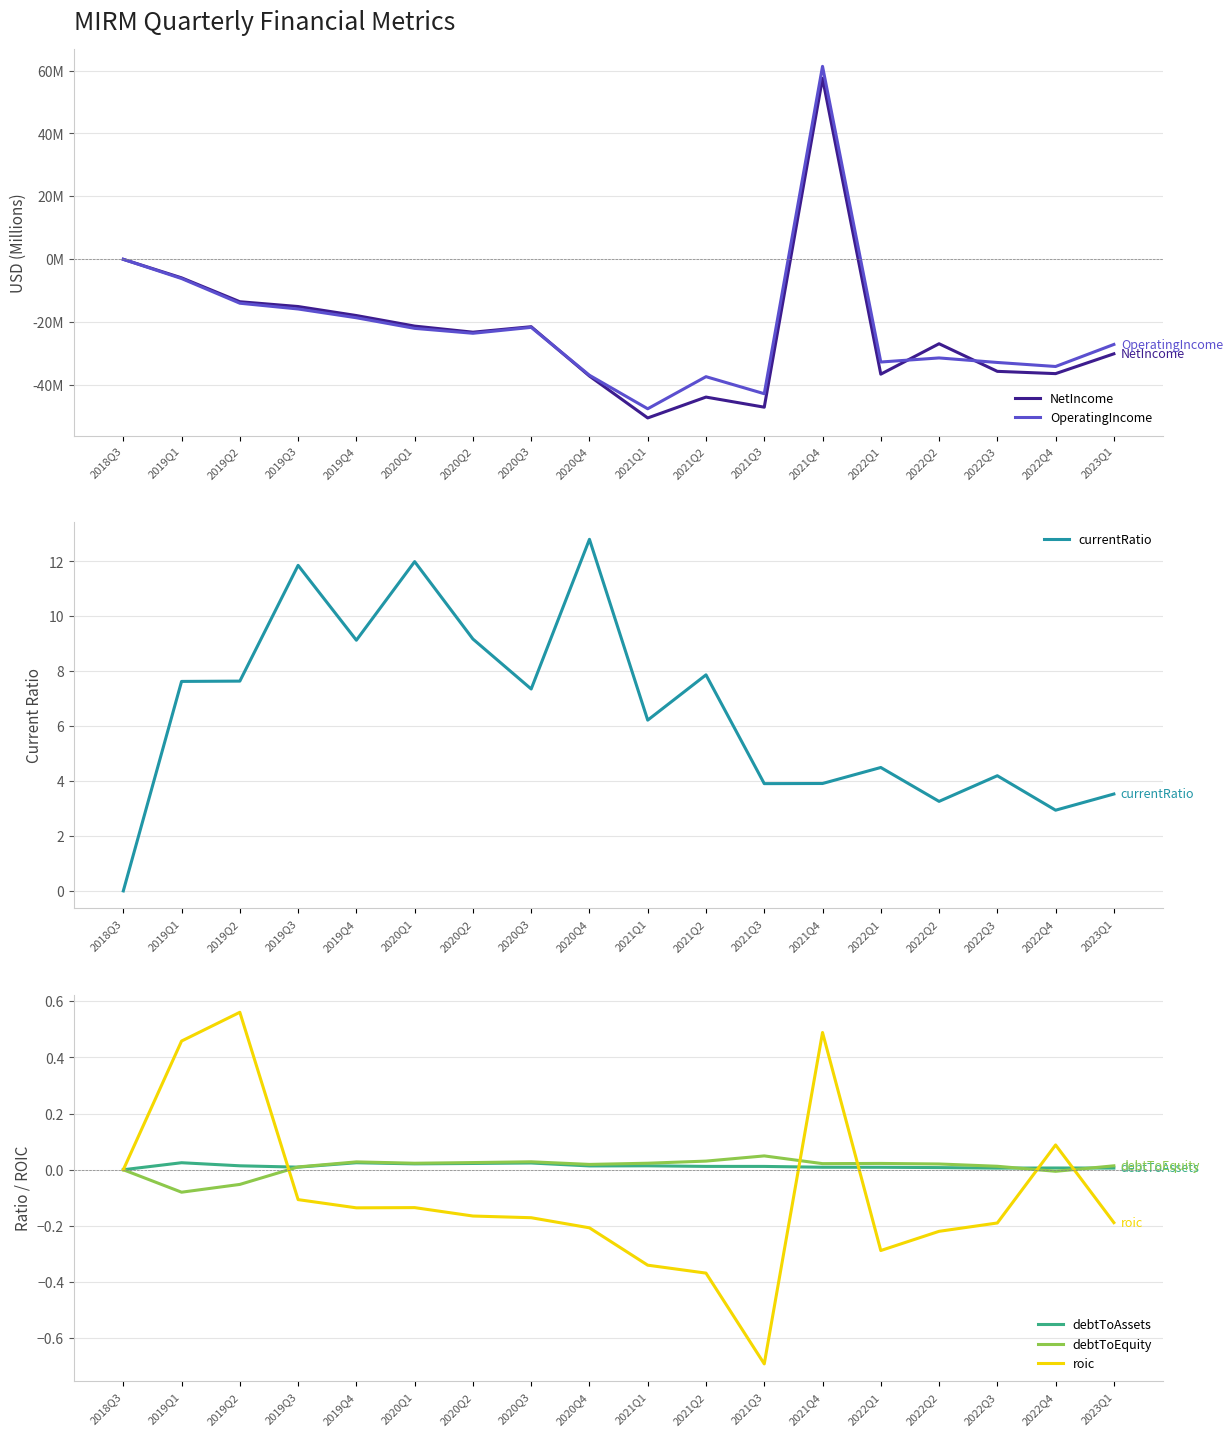

List the labels in order of NetIncome value, smallest first.

2021Q1, 2021Q3, 2021Q2, 2020Q4, 2022Q1, 2022Q4, 2022Q3, 2023Q1, 2022Q2, 2020Q2, 2020Q3, 2020Q1, 2019Q4, 2019Q3, 2019Q2, 2019Q1, 2018Q3, 2021Q4